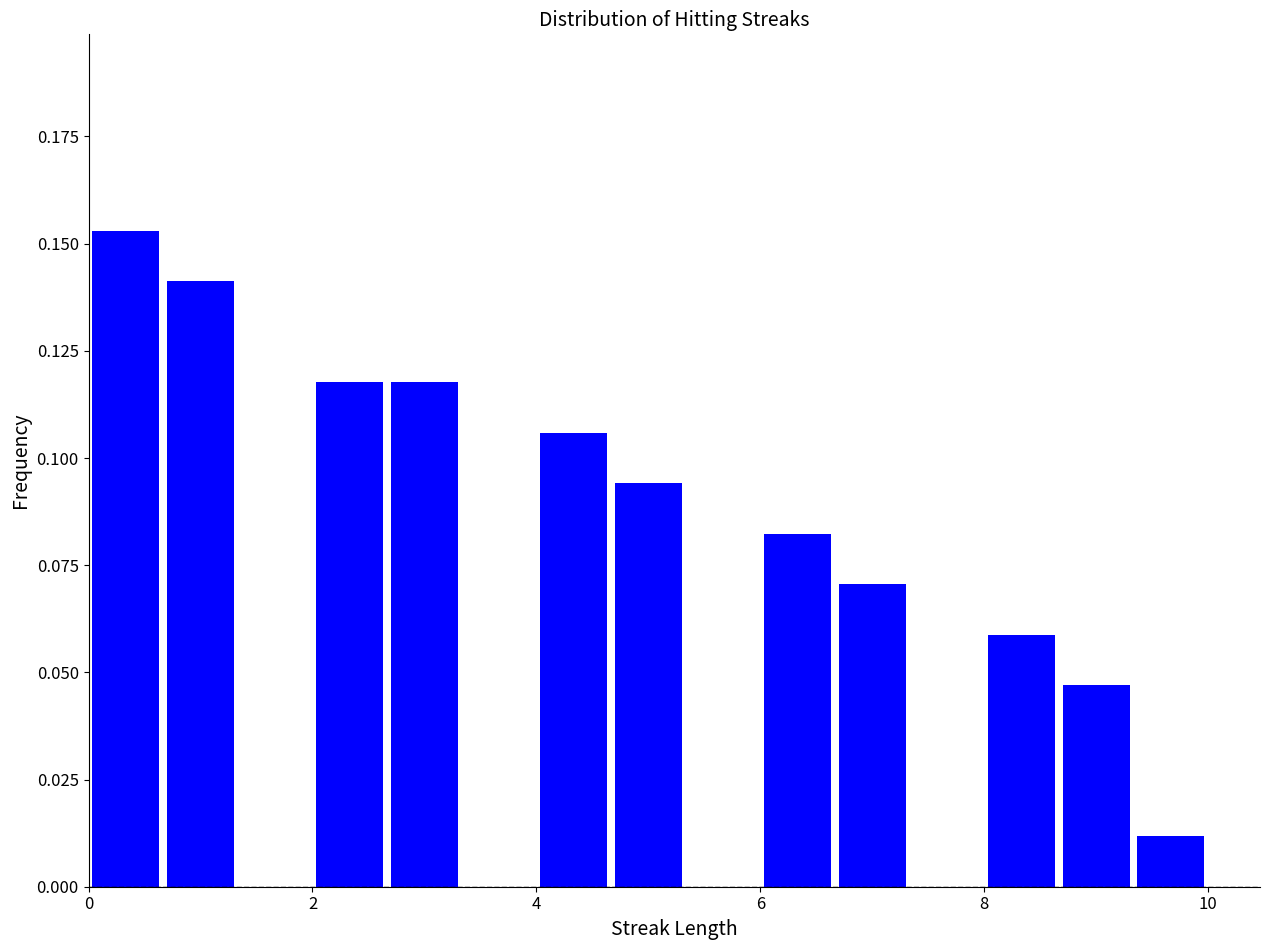

Read against the x-axis, roughly where is the centre of the tallest bar?

0.4